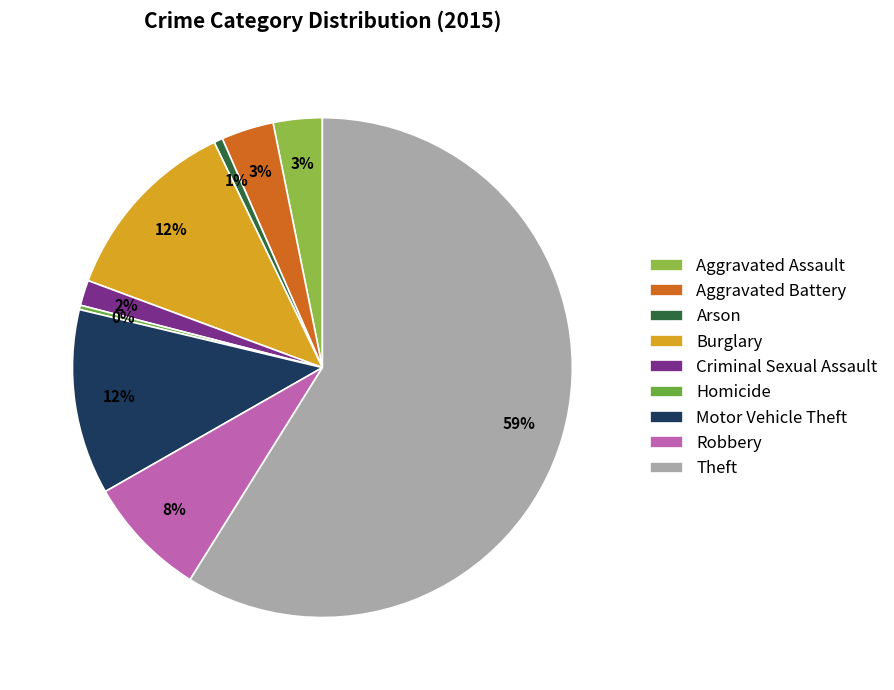

What is the largest slice in the pie chart?

Theft